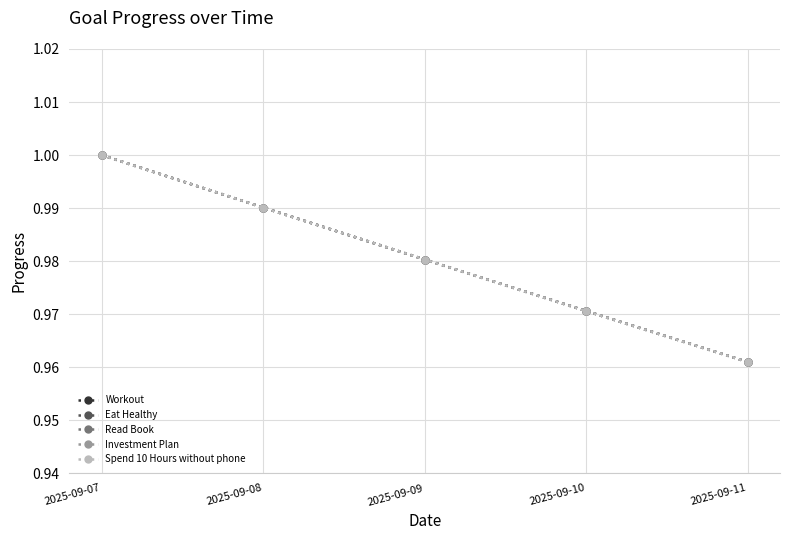

Is this an area chart (filled region under the line)?

No